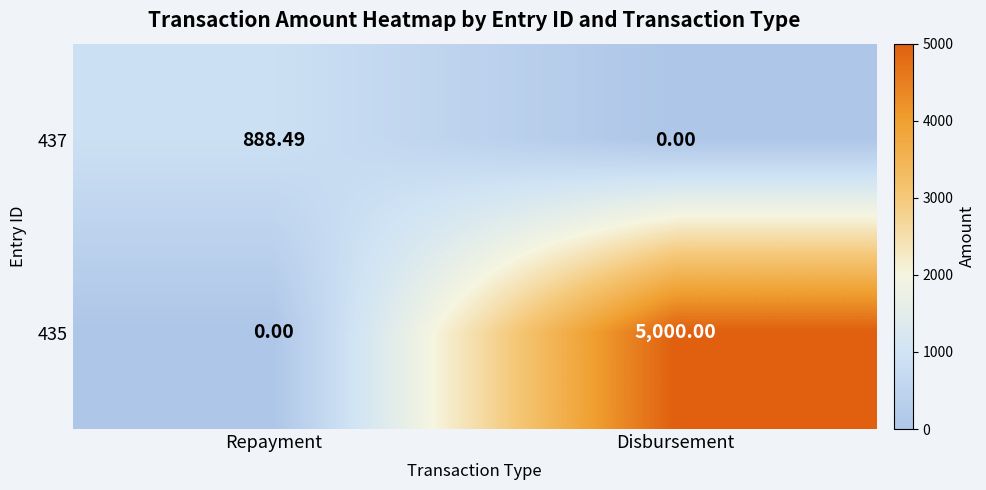

Between Repayment and Disbursement, which series saw the biggest shift?

435